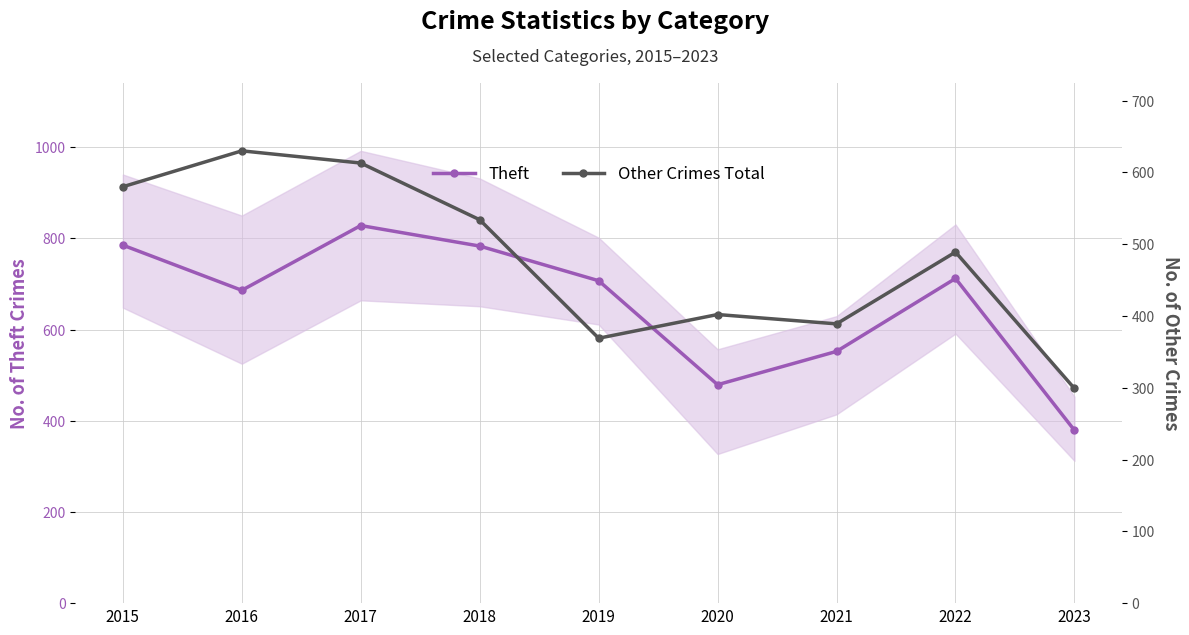

At which category is the sum across all series the highest?

2017